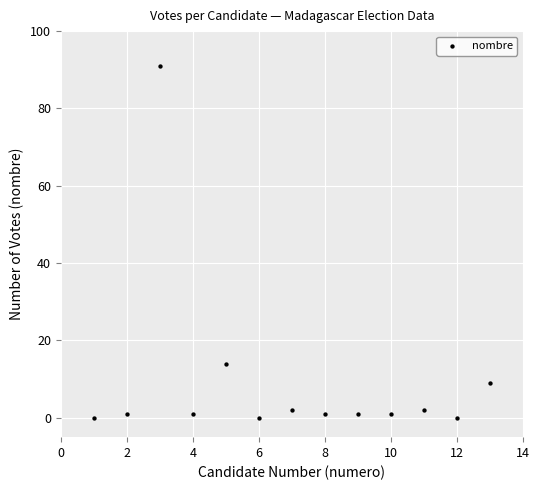

What Y value in the scatter plot is closest to 45?

14